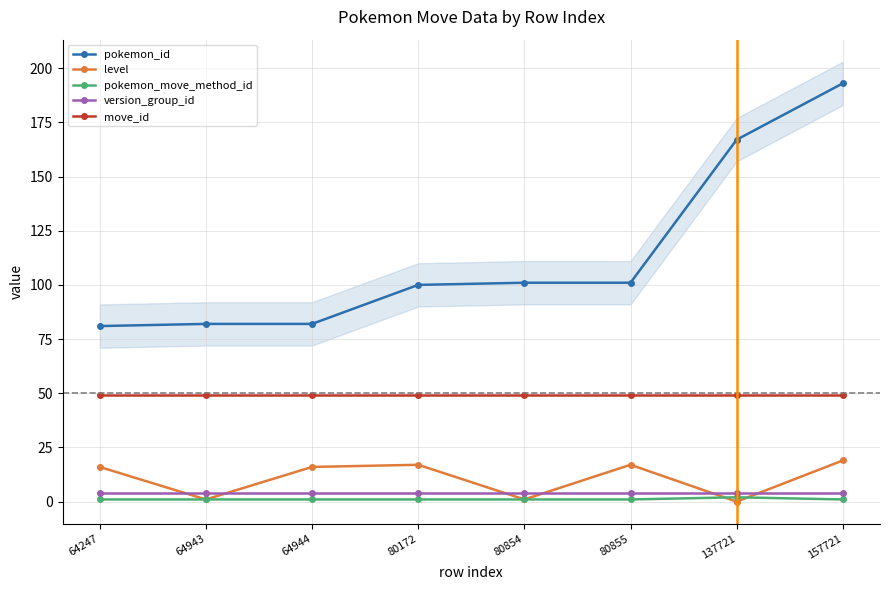

Which has a higher value, 157721 or 64943?

157721